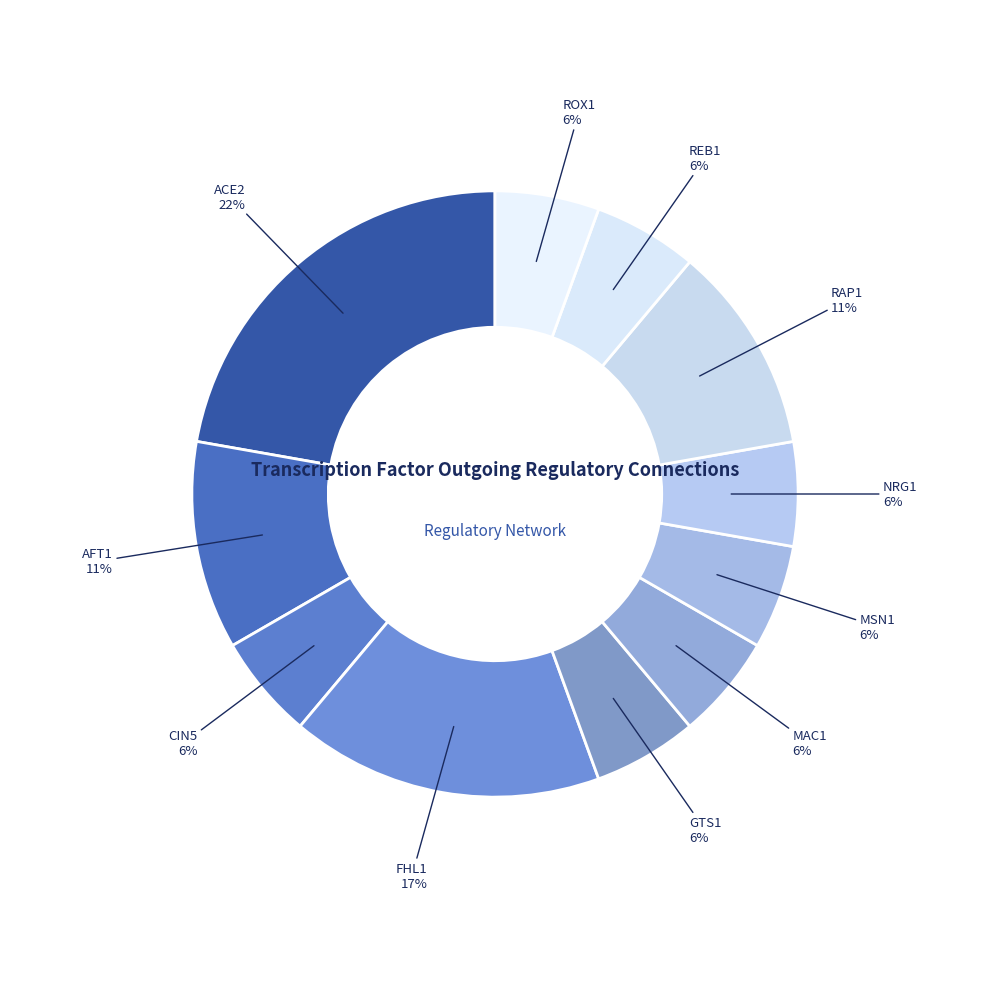

To the nearest percent, what portion does GTS1 represent?

6%